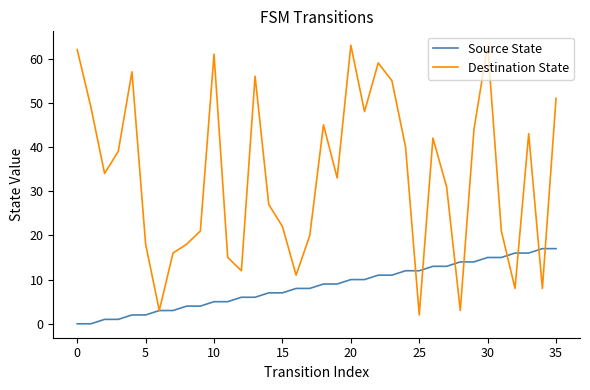

In Destination State, how many points are higher than both neighbors (excluding endpoints)?

9